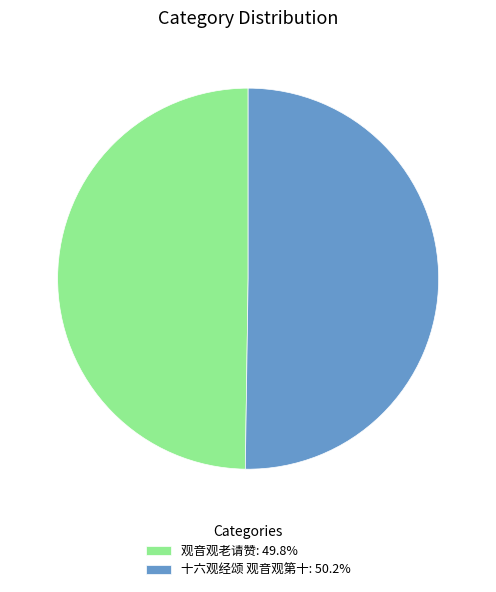

Combined, do 十六观经颂 观音观第十: 50.2% and 观音观老请赞: 49.8% account for over 50%?

Yes